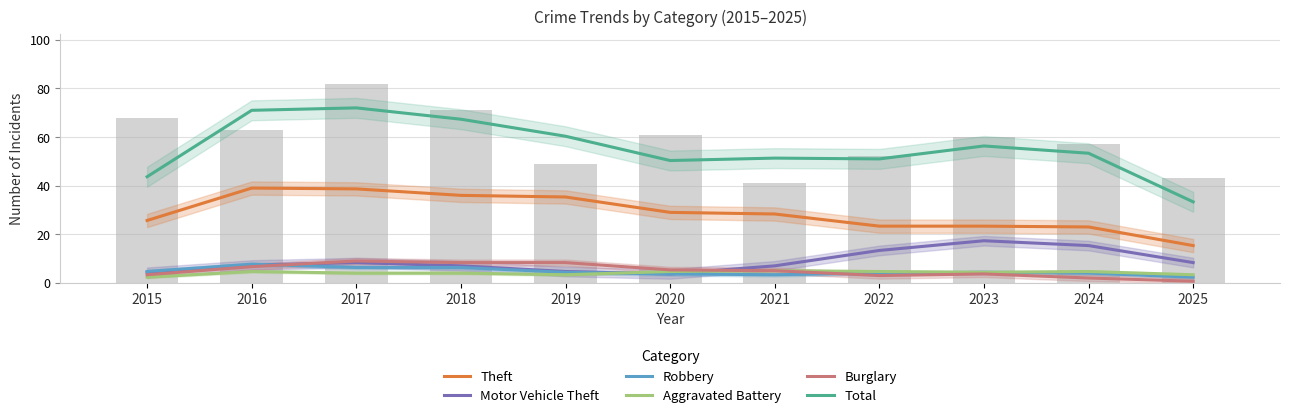

Which series has the largest range (max minus min)?

Total